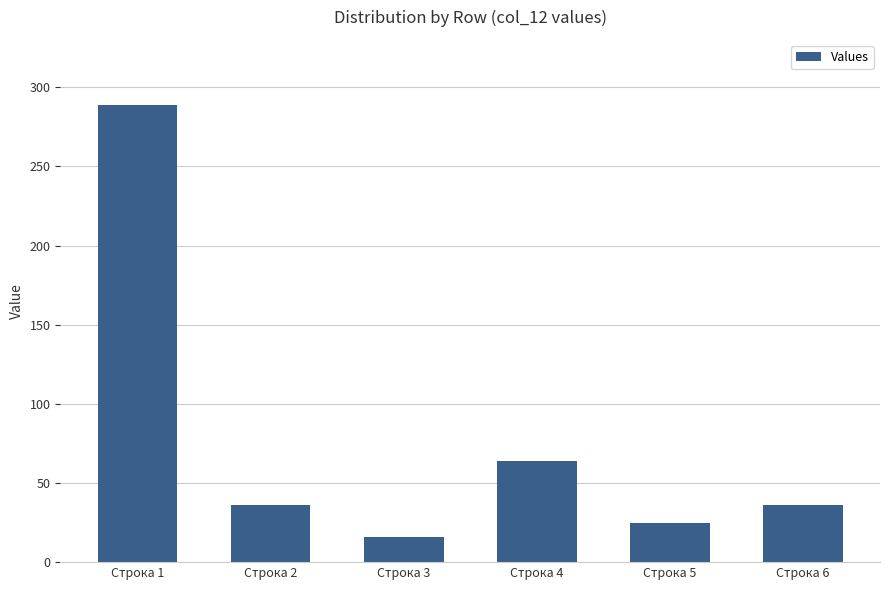

Does the chart contain stacked bars?

No